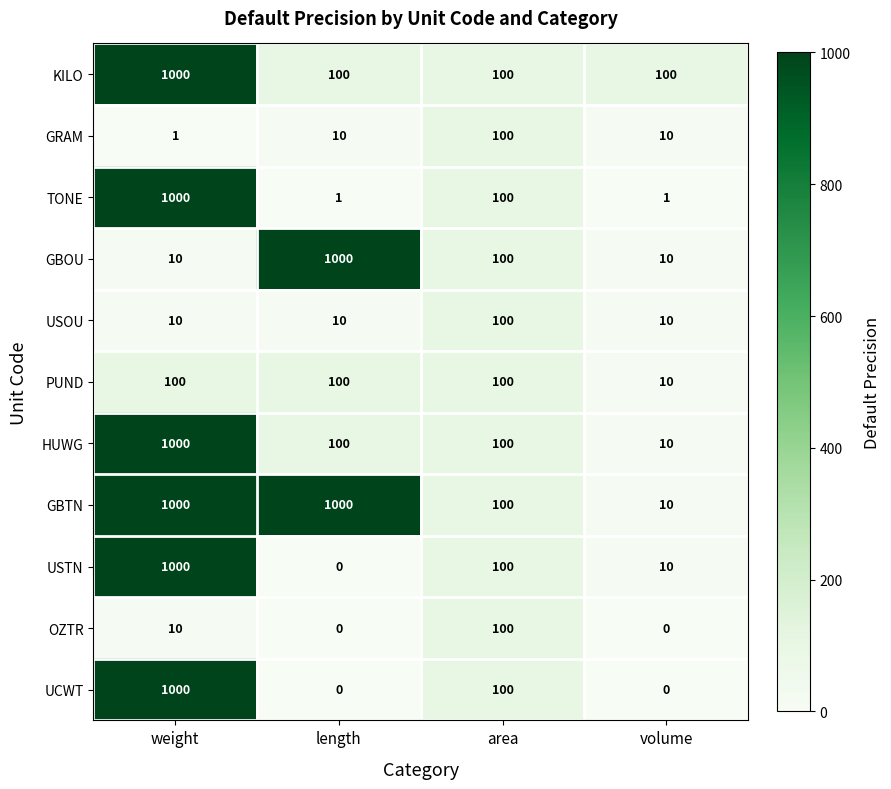

What is the highest value of the PUND series?

100